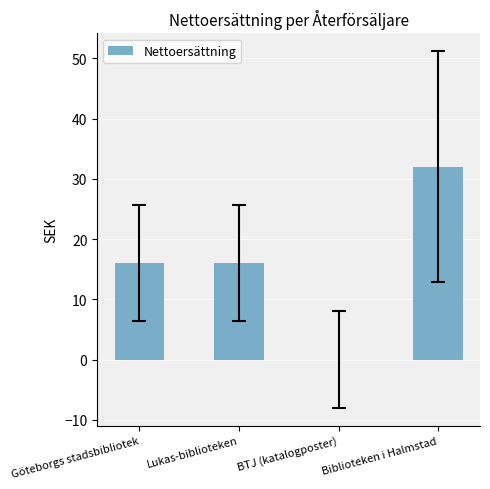

Count the number of data series in this chart.

1